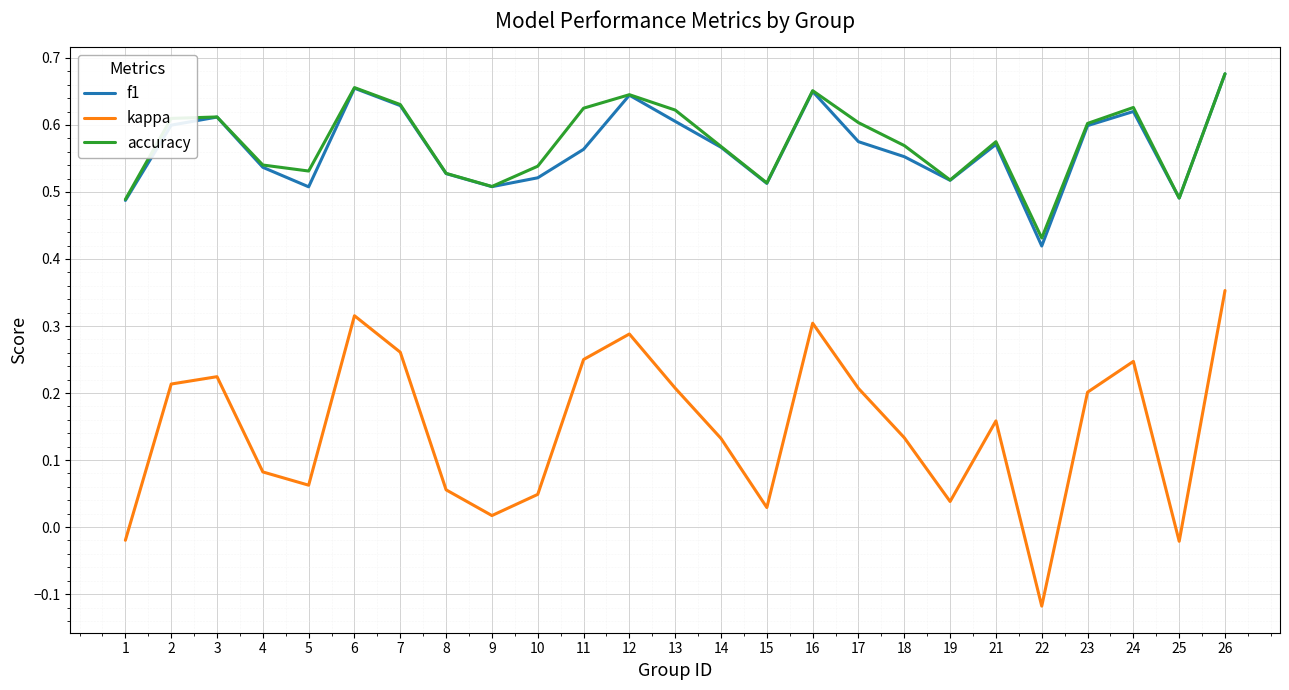

The value of accuracy at 8 is 0.5. True or false?

True